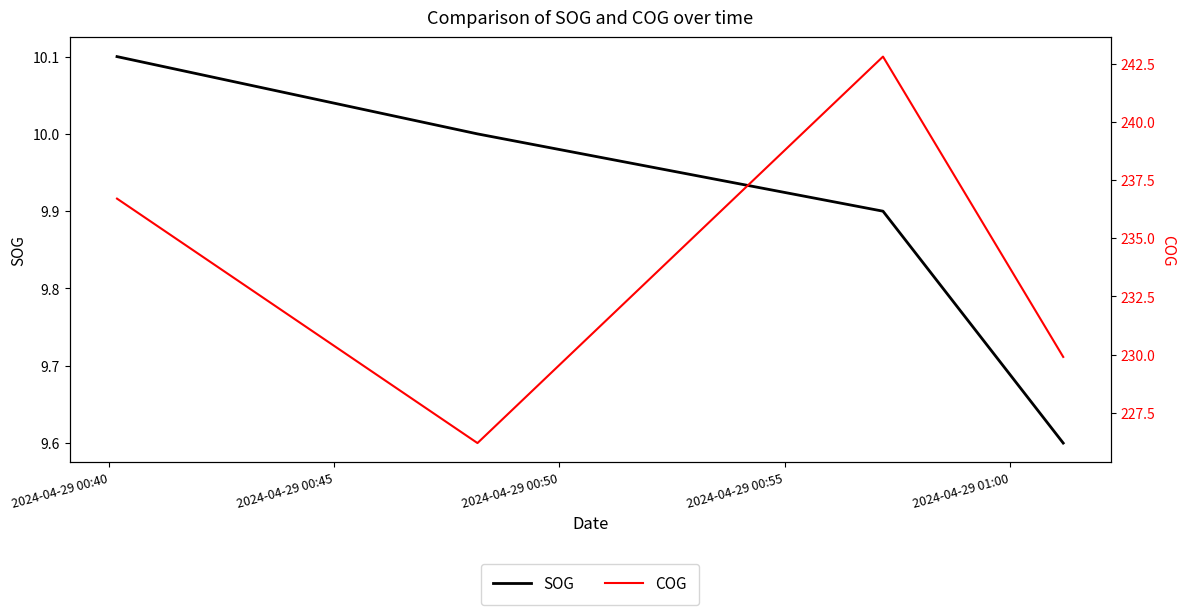

What is the minimum value for COG?

226.2